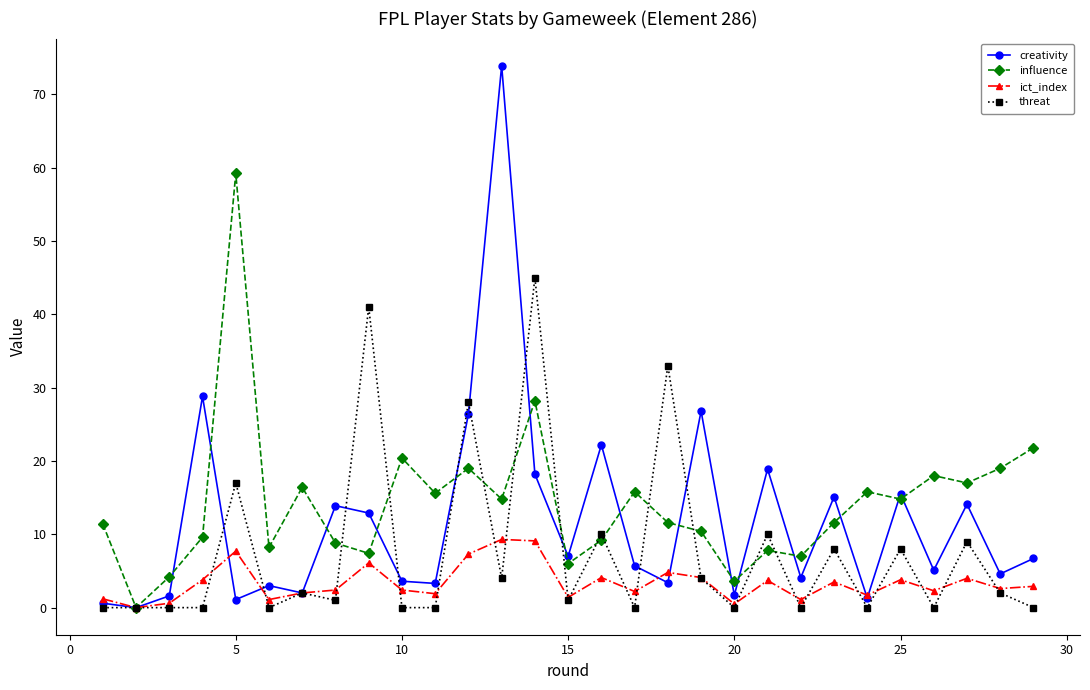

Which series has the largest total across all categories?

influence